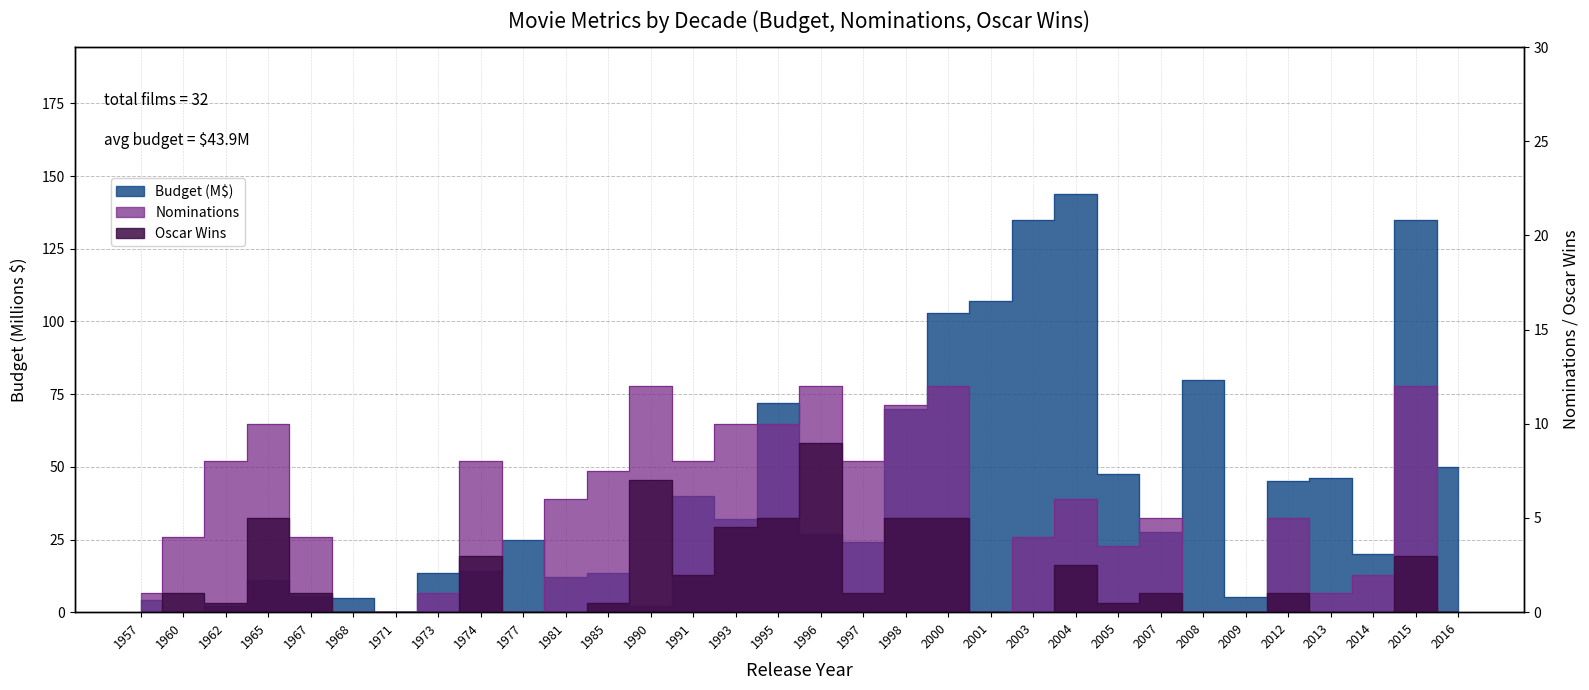

Where is Budget (M$) nearest to the value 72?

1995